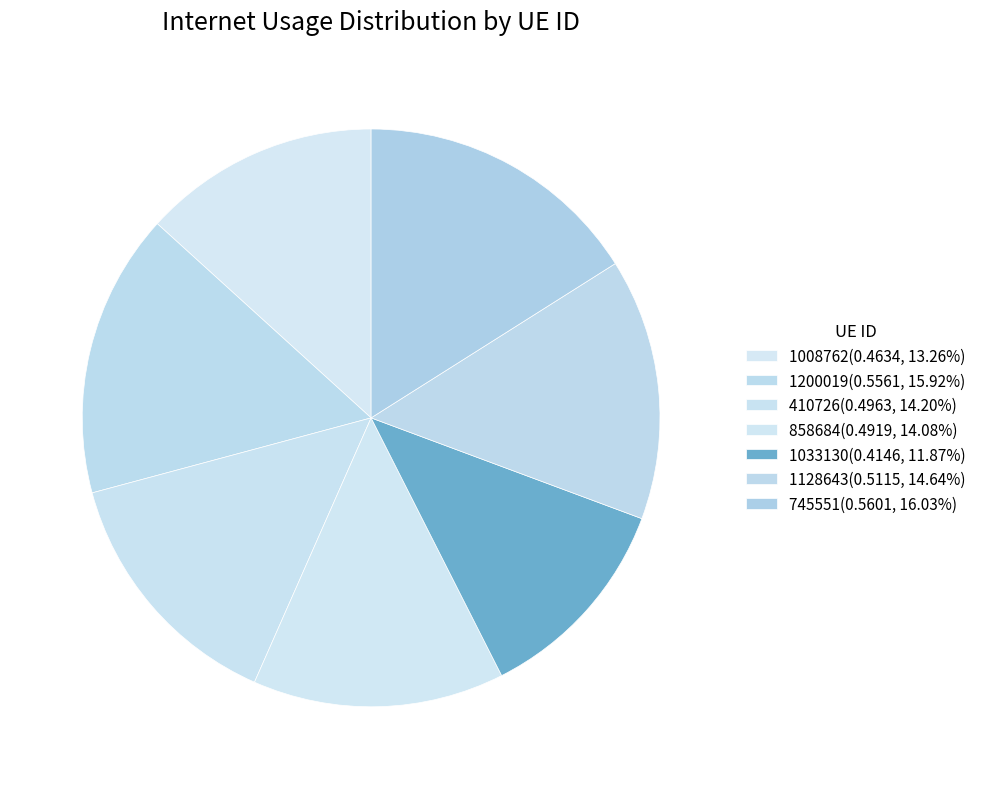

Rank the categories by value from highest to lowest.

745551, 1200019, 1128643, 410726, 858684, 1008762, 1033130